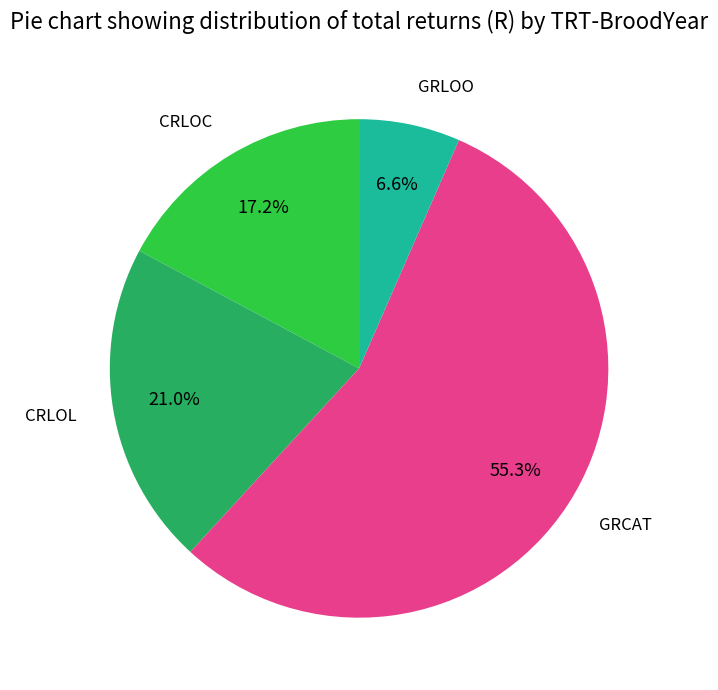

Is there any slice that represents more than half of the pie?

Yes